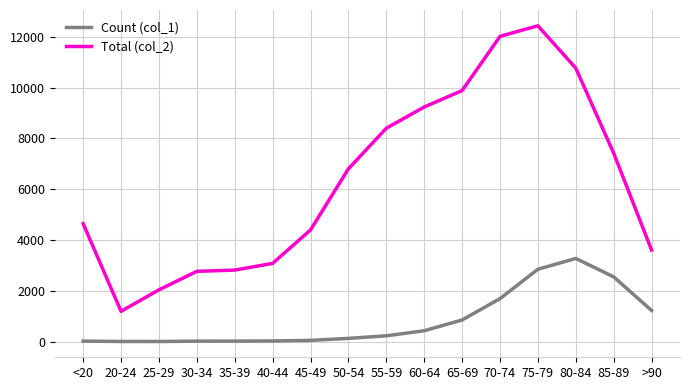

Which series changed the most between 65-69 and 75-79?

Total (col_2)